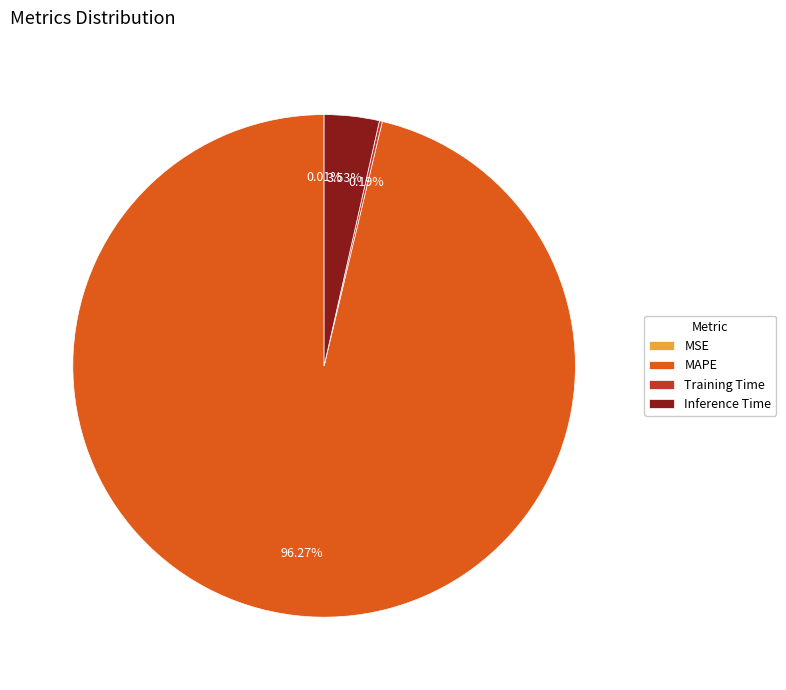

What is the largest slice in the pie chart?

MAPE